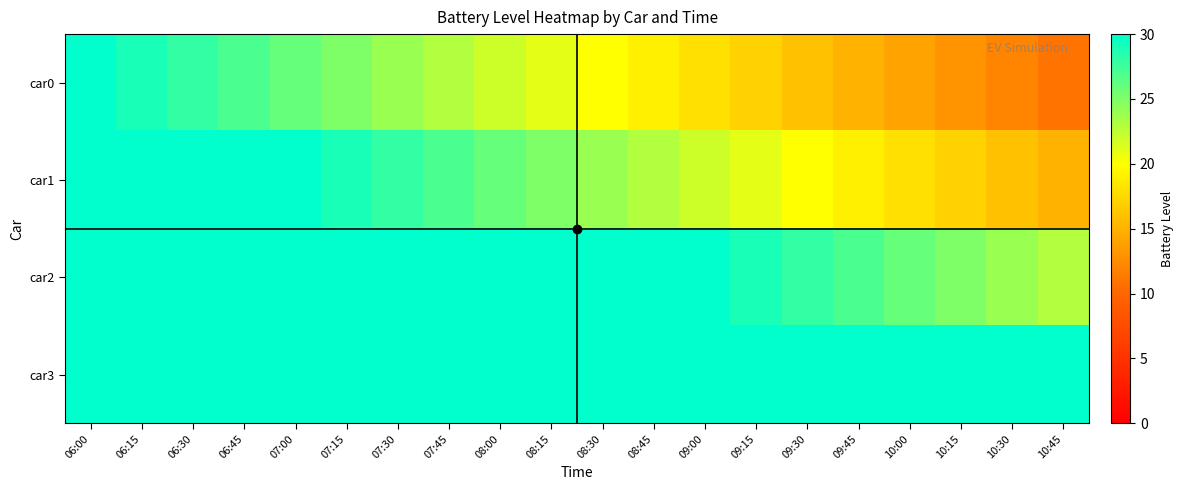

Reading right to left, list all the values displayed in this chart.

car0: 10:45=11	10:30=12	10:15=13	10:00=14	09:45=15	09:30=16	09:15=17	09:00=18	08:45=19	08:30=20	08:15=21	08:00=22	07:45=23	07:30=24	07:15=25	07:00=26	06:45=27	06:30=28	06:15=29	06:00=30
car1: 10:45=15	10:30=16	10:15=17	10:00=18	09:45=19	09:30=20	09:15=21	09:00=22	08:45=23	08:30=24	08:15=25	08:00=26	07:45=27	07:30=28	07:15=29	07:00=30	06:45=30	06:30=30	06:15=30	06:00=30
car2: 10:45=23	10:30=24	10:15=25	10:00=26	09:45=27	09:30=28	09:15=29	09:00=30	08:45=30	08:30=30	08:15=30	08:00=30	07:45=30	07:30=30	07:15=30	07:00=30	06:45=30	06:30=30	06:15=30	06:00=30
car3: 10:45=30	10:30=30	10:15=30	10:00=30	09:45=30	09:30=30	09:15=30	09:00=30	08:45=30	08:30=30	08:15=30	08:00=30	07:45=30	07:30=30	07:15=30	07:00=30	06:45=30	06:30=30	06:15=30	06:00=30